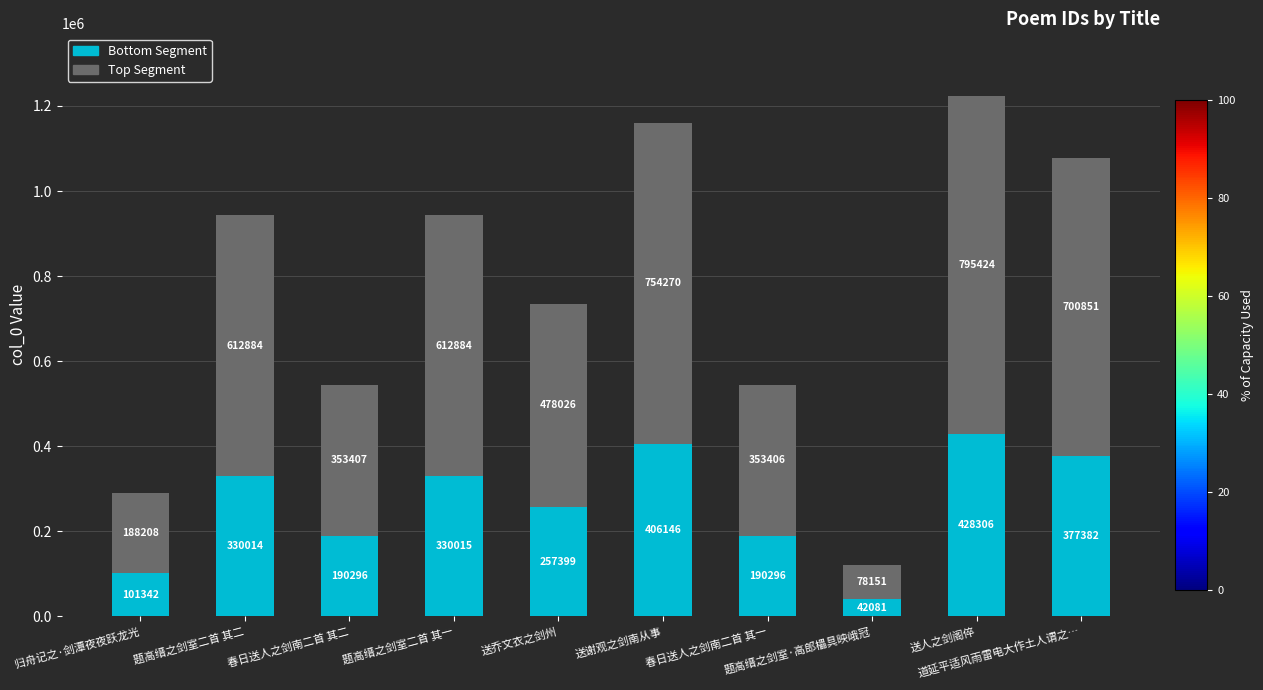

What is the lowest value of the Bottom Segment series?

42081.2